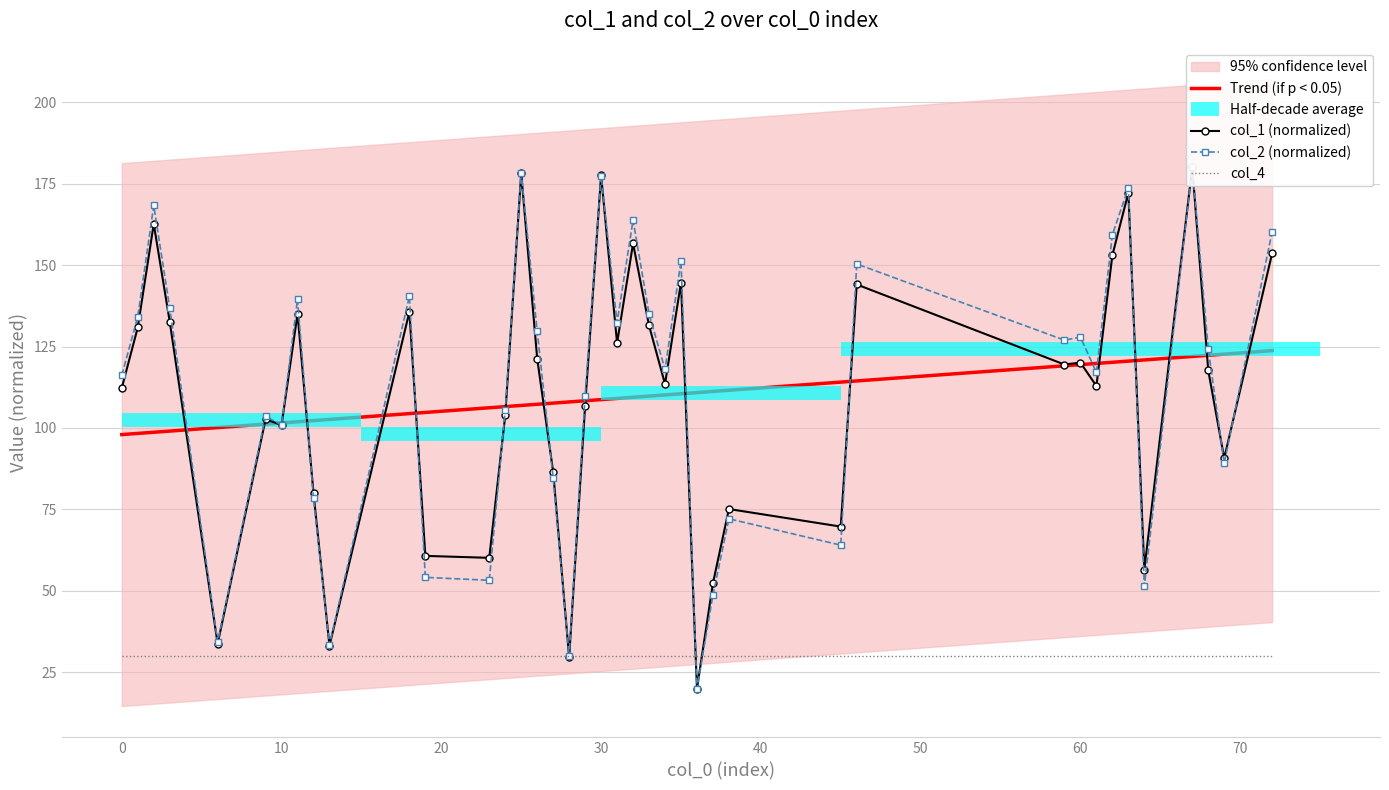

What is the lowest value of the col_2 (normalized) series?

20.0